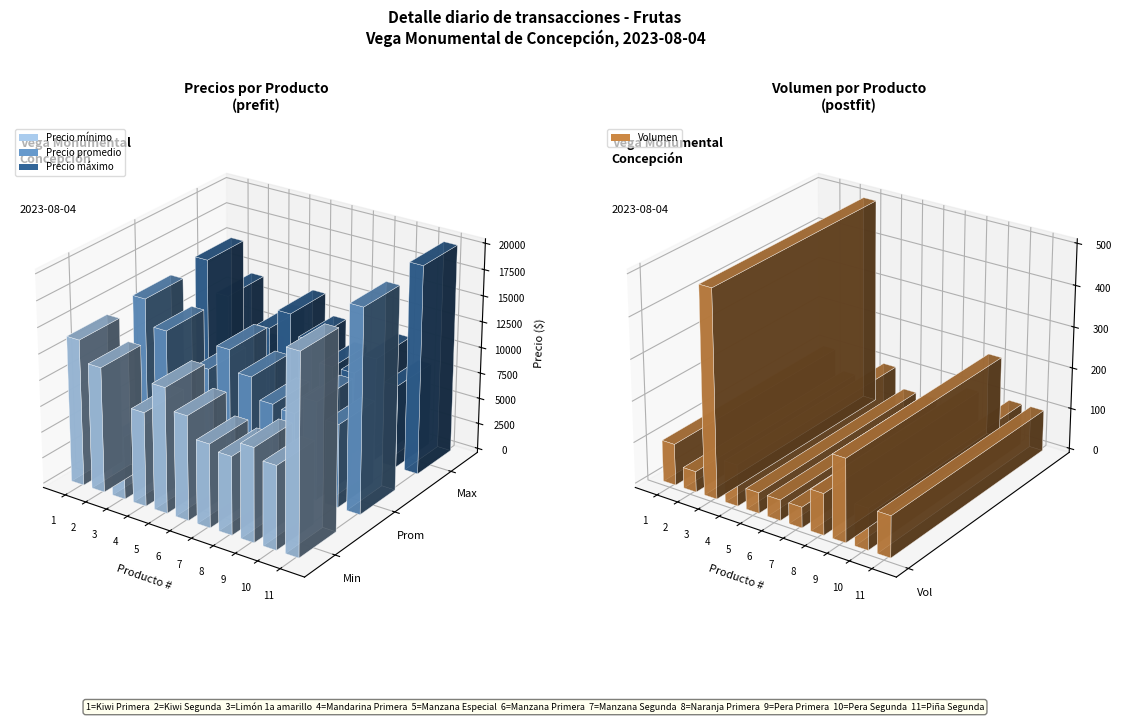

What are all the series names shown in the legend?

Precio mínimo, Precio promedio, Precio máximo, Volumen